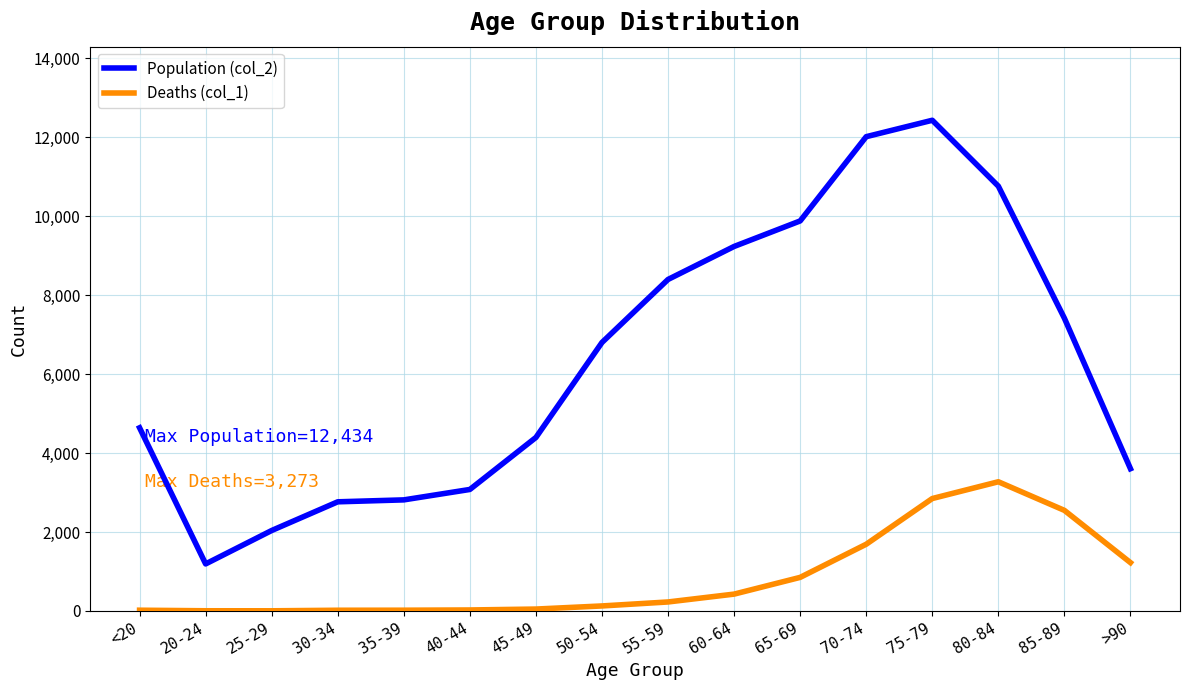

The value of Population (col_2) at 60-64 is 14027. True or false?

False